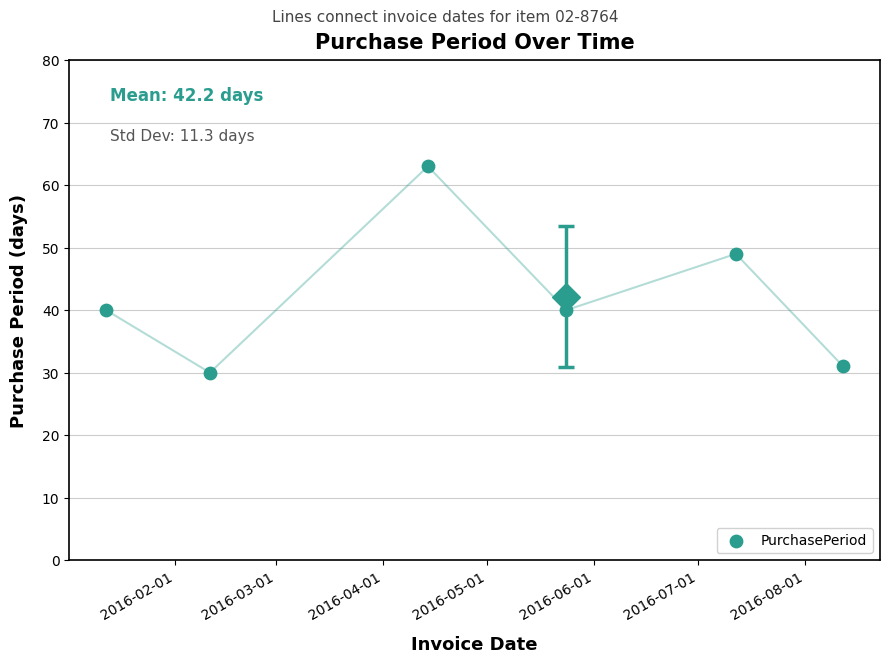

What is the change in value from 2016-03-01 to 2016-04-01?

+33